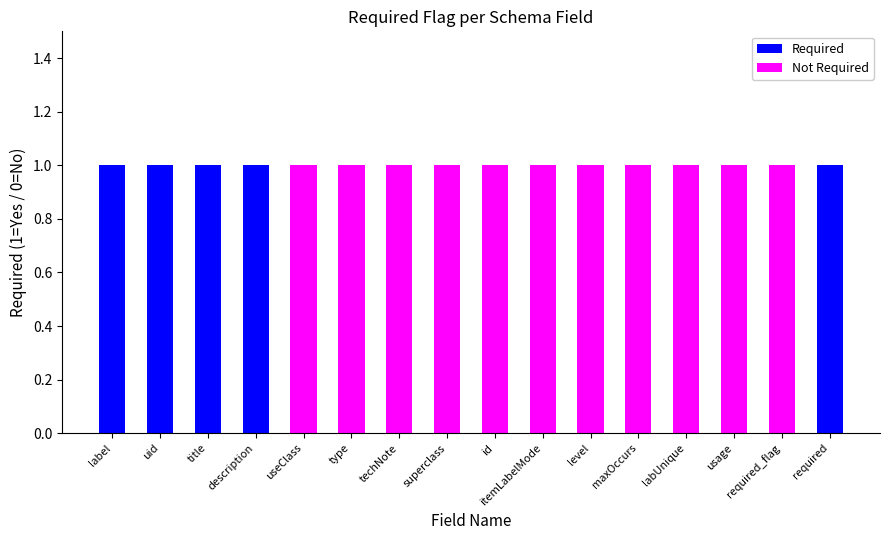

Are the bars horizontal?

No